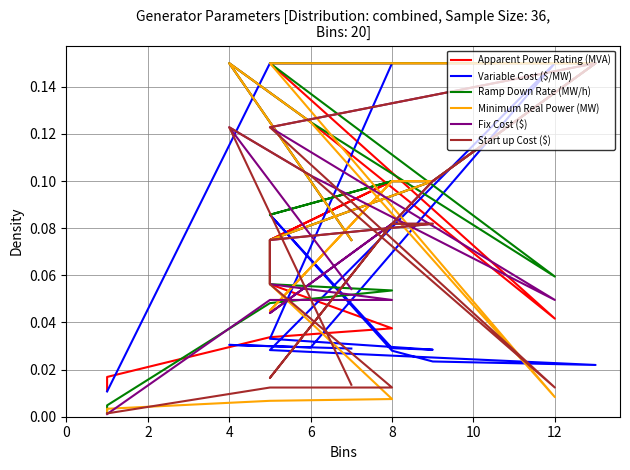

True or false: Variable Cost ($/MW) and Apparent Power Rating (MVA) intersect in this chart.

True